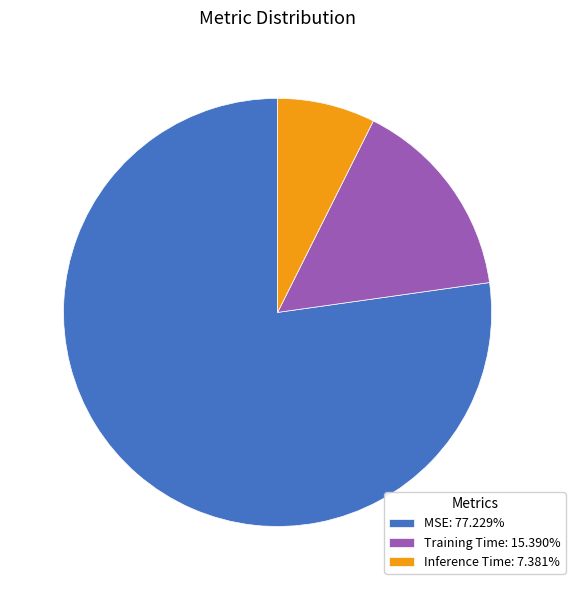

Is there a majority slice in this chart?

Yes